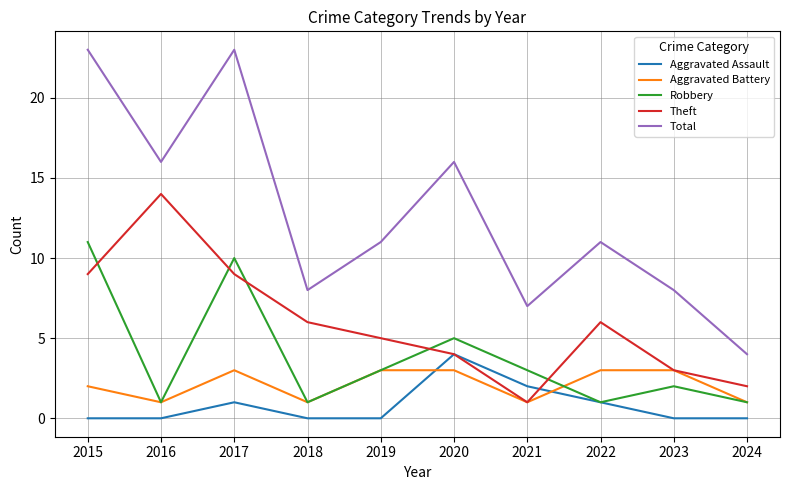

What is the sum of all Theft values?

59